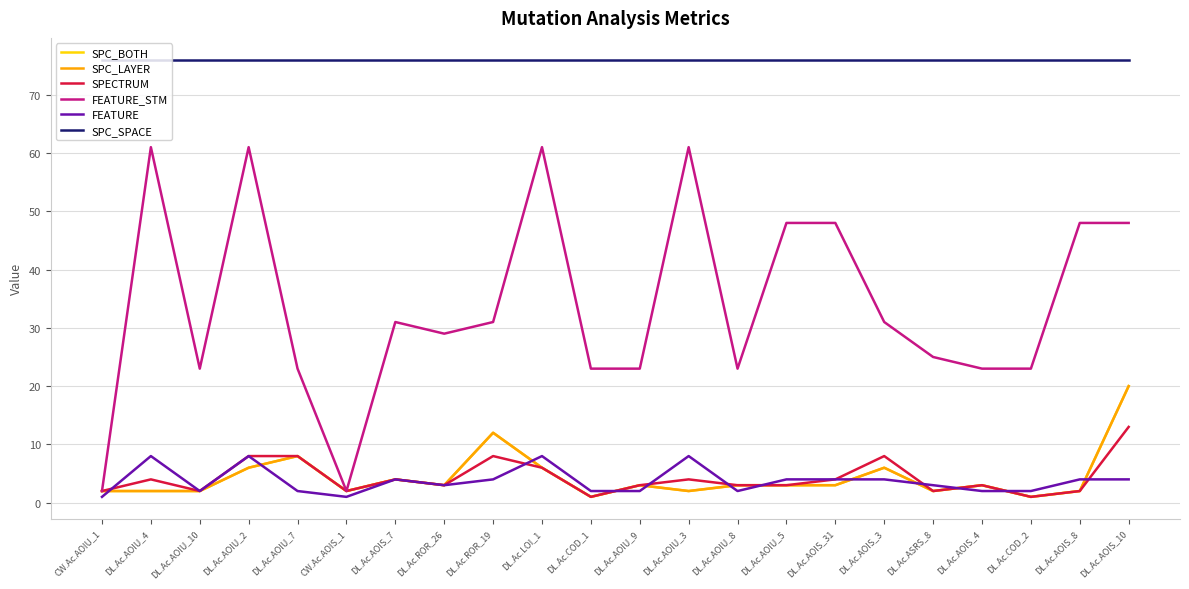

True or false: FEATURE_STM and SPECTRUM cross at least once.

False